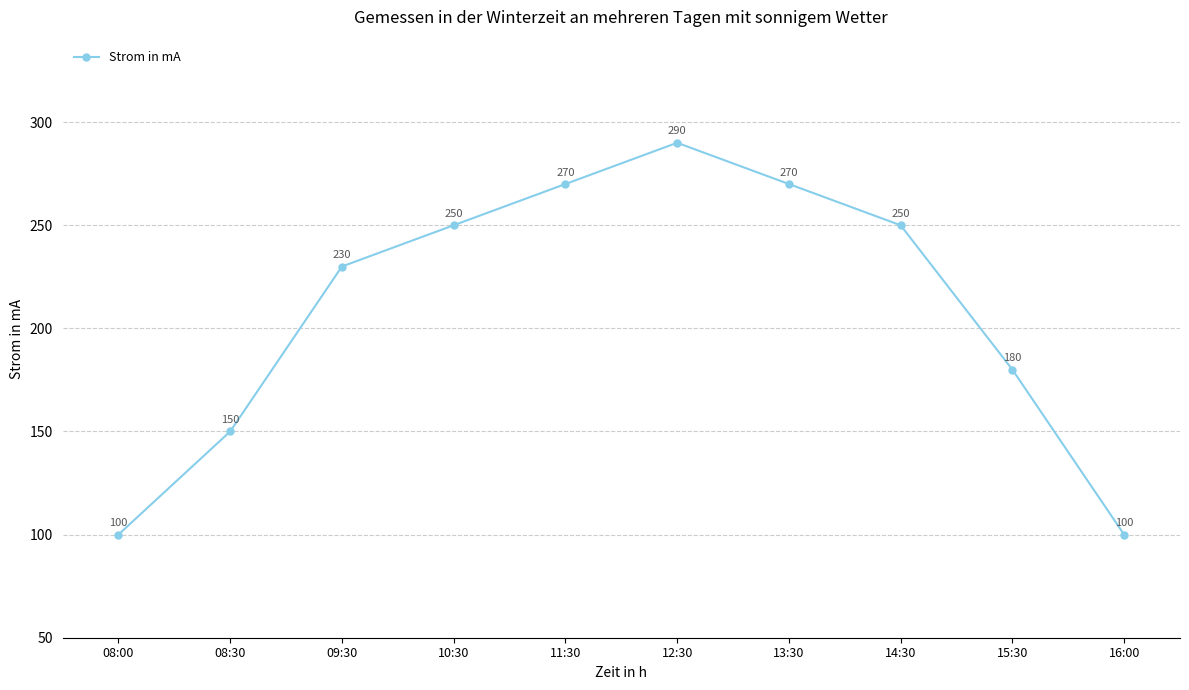

What is the label of the 8th point from the left?

14:30